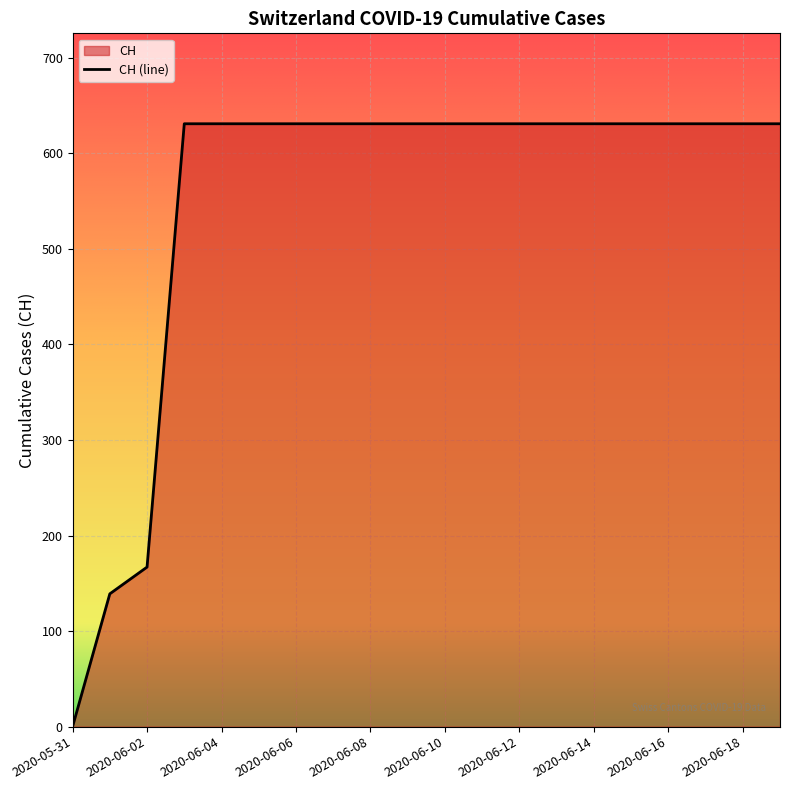

What is the label of the 4th point from the left?

2020-06-03